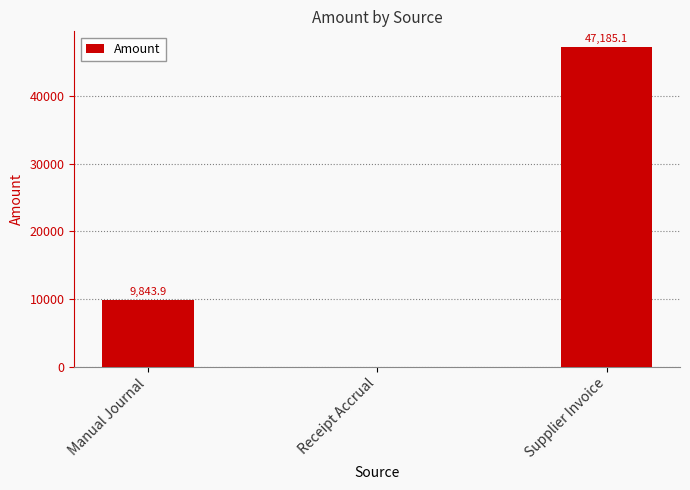

Count the number of data series in this chart.

1